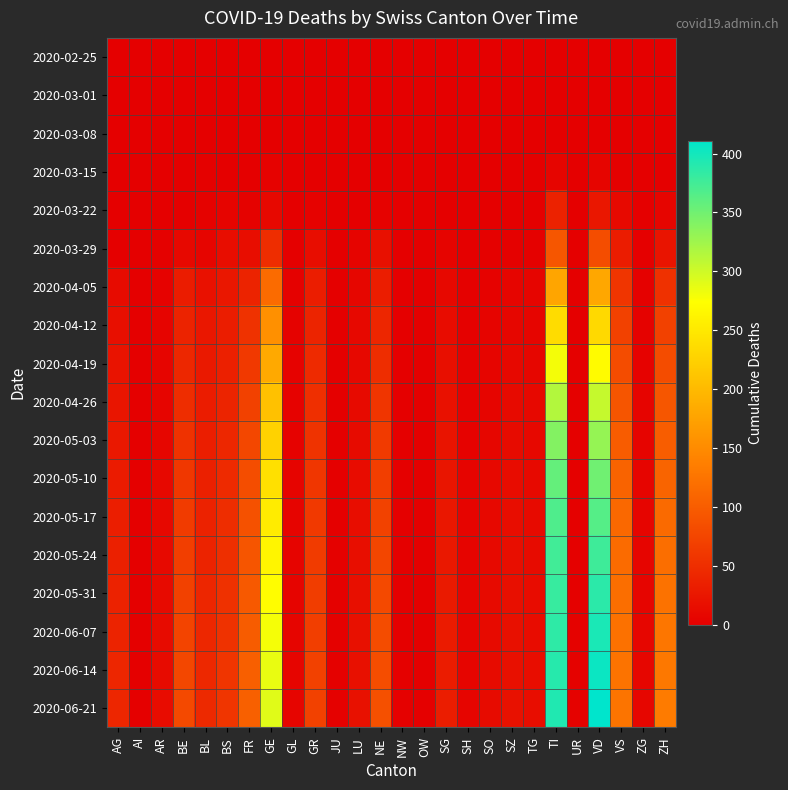

What is the spread (max minus min) of values at ZH?

133